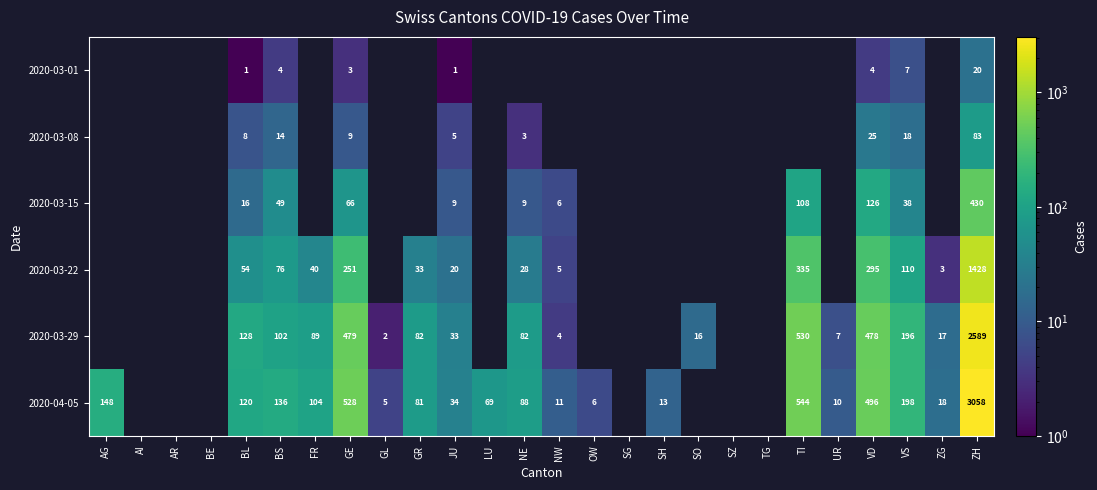

How many data points does each series have?

26